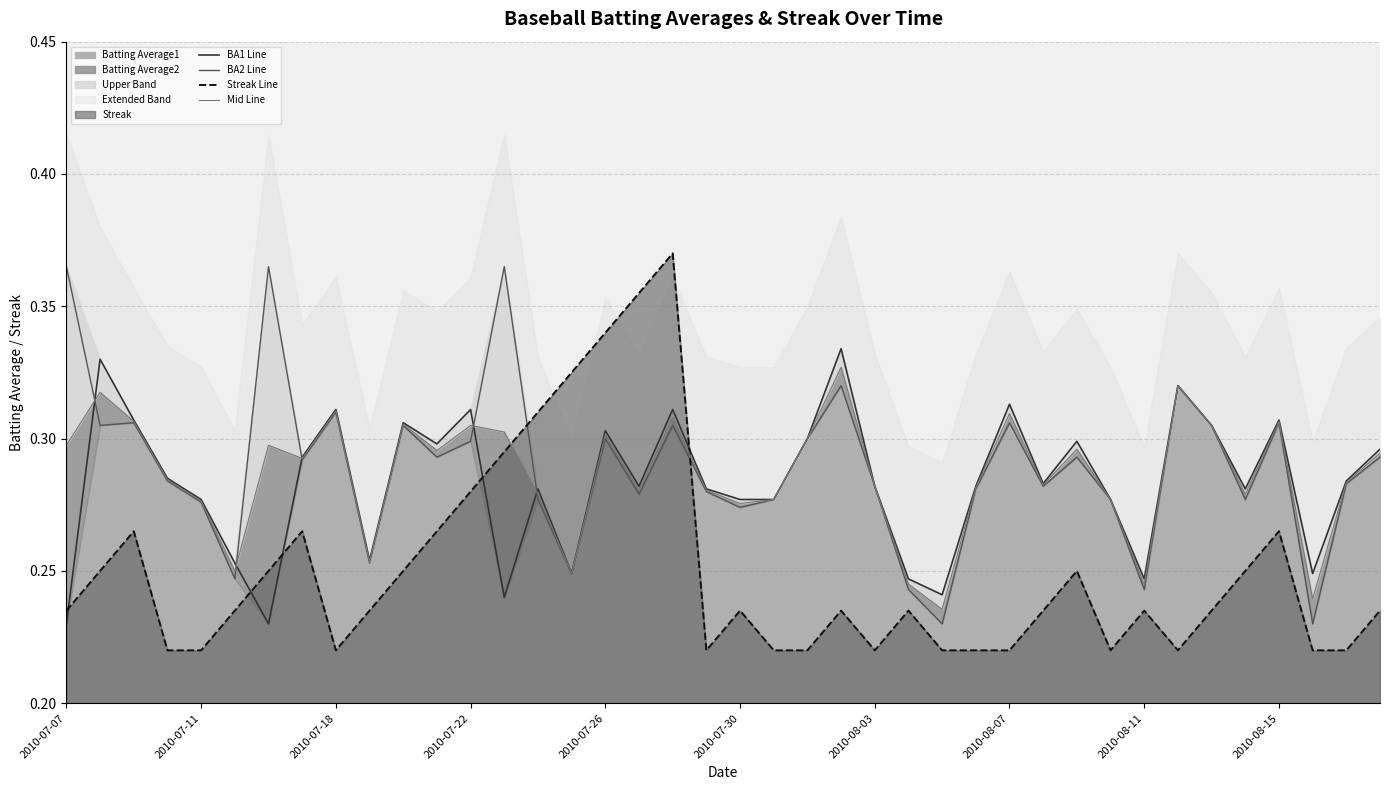

True or false: BA1 Line and Streak Line cross at least once.

True